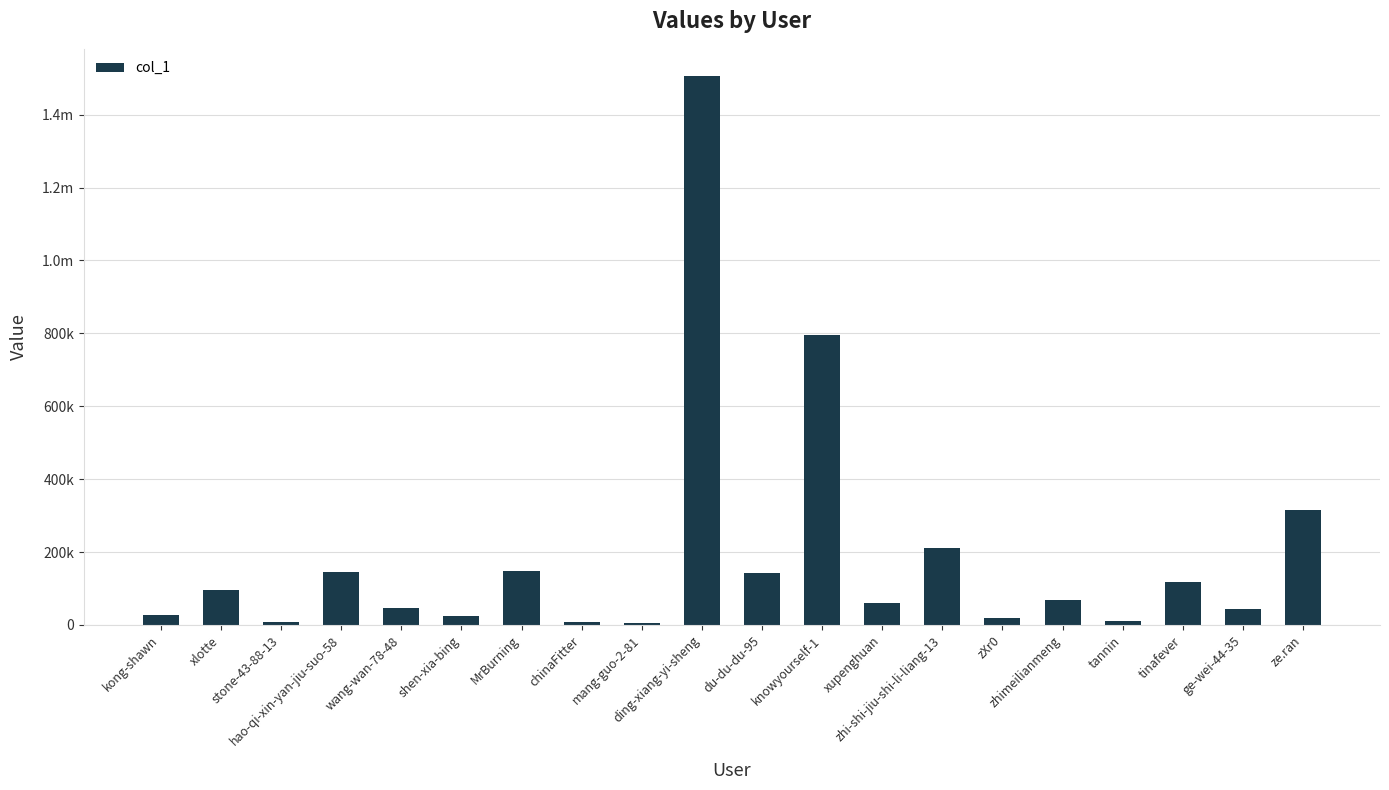

How many values are below 67549?

10